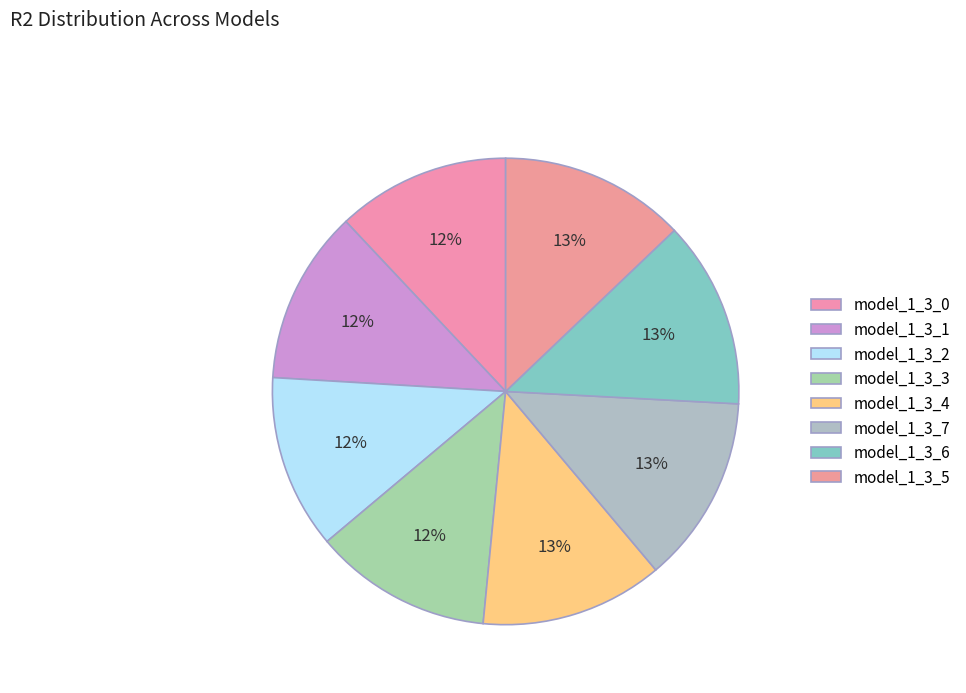

True or false: model_1_3_0 accounts for 12% of the total.

True